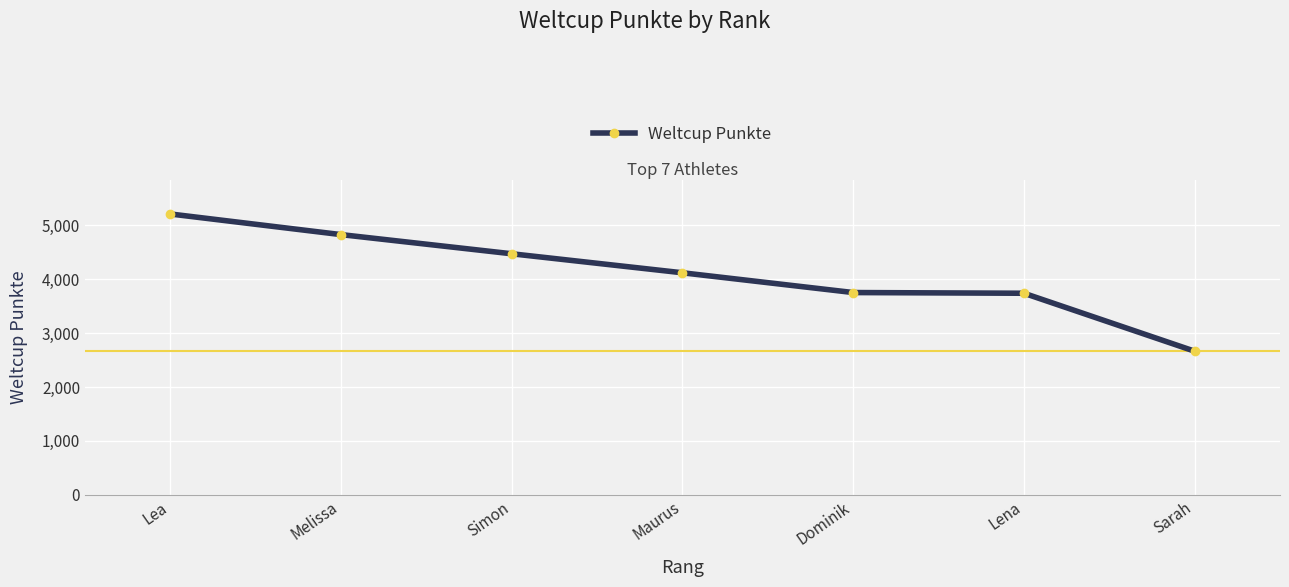

What is the greatest value displayed?

5213